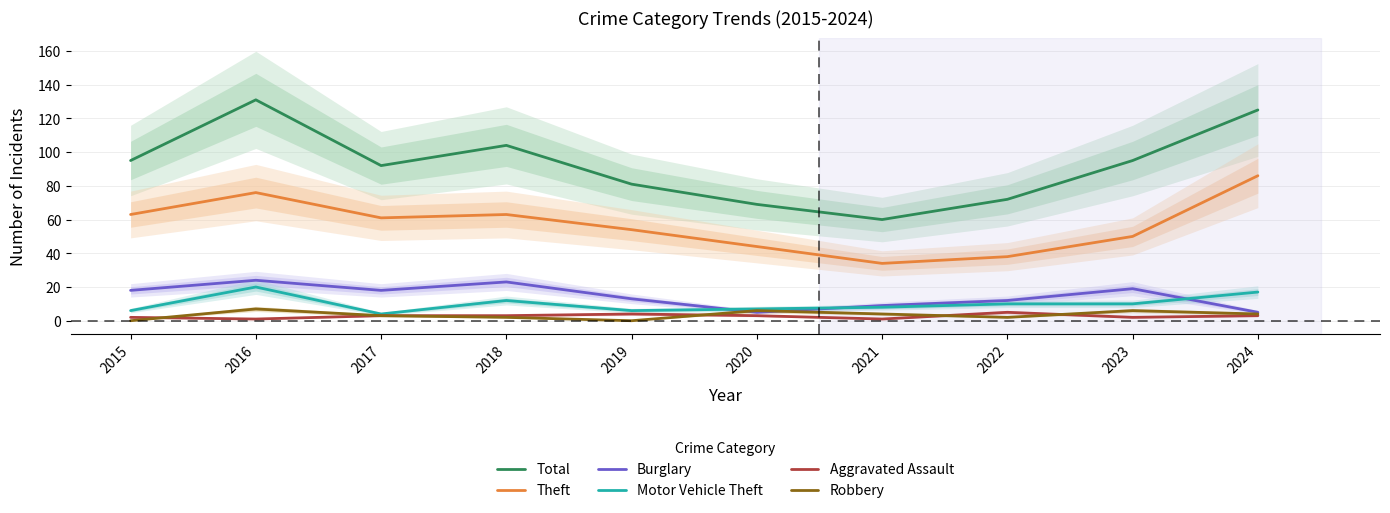

What is the total value across all series at 2024?

240